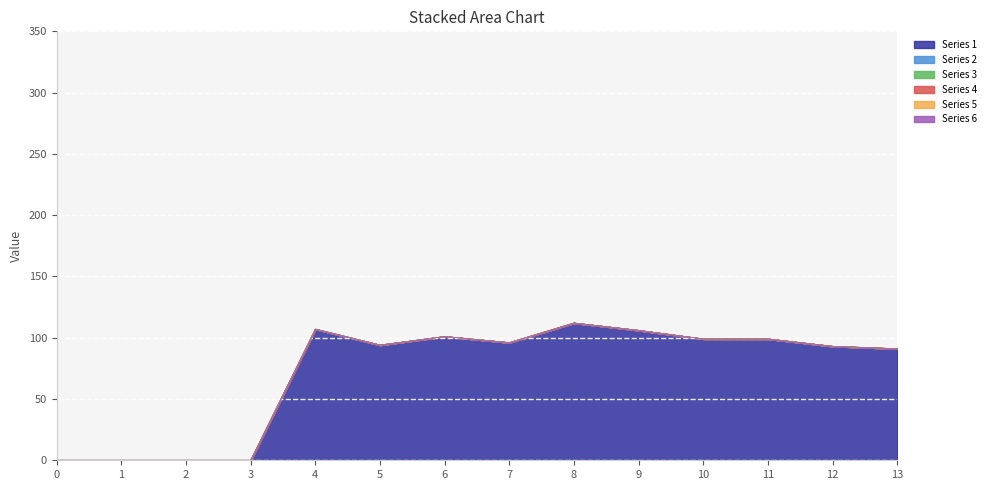

Does the chart display data point markers on the line(s)?

No